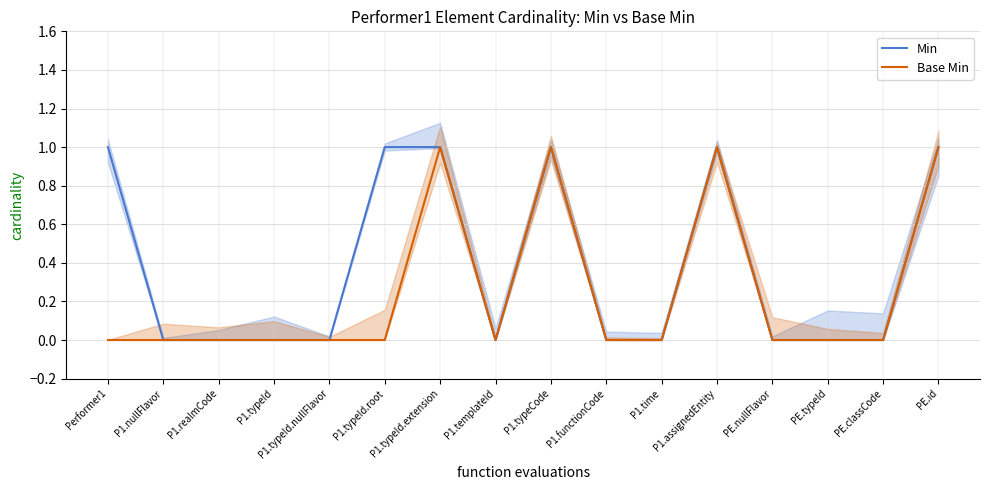

Reading left to right, what are all the values shown in this chart?

Min: Performer1=1	P1.nullFlavor=0	P1.realmCode=0	P1.typeId=0	P1.typeId.nullFlavor=0	P1.typeId.root=1	P1.typeId.extension=1	P1.templateId=0	P1.typeCode=1	P1.functionCode=0	P1.time=0	P1.assignedEntity=1	PE.nullFlavor=0	PE.typeId=0	PE.classCode=0	PE.id=1
Base Min: Performer1=0	P1.nullFlavor=0	P1.realmCode=0	P1.typeId=0	P1.typeId.nullFlavor=0	P1.typeId.root=0	P1.typeId.extension=1	P1.templateId=0	P1.typeCode=1	P1.functionCode=0	P1.time=0	P1.assignedEntity=1	PE.nullFlavor=0	PE.typeId=0	PE.classCode=0	PE.id=1